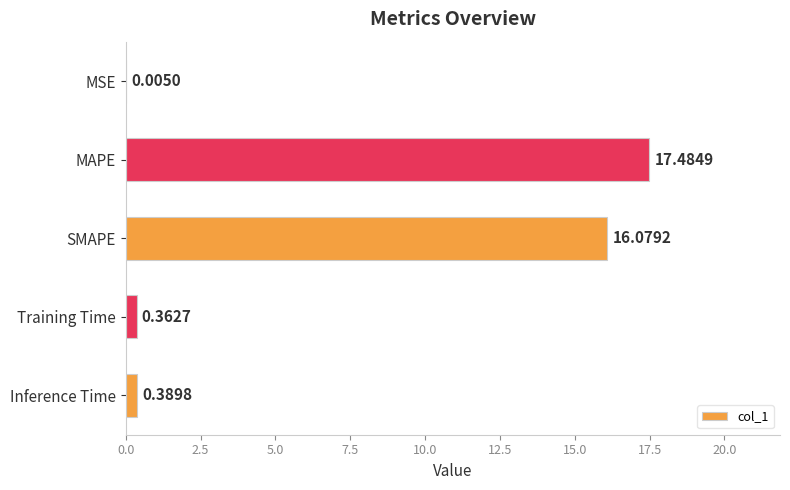

At which label is the value closest to 8?

Inference Time